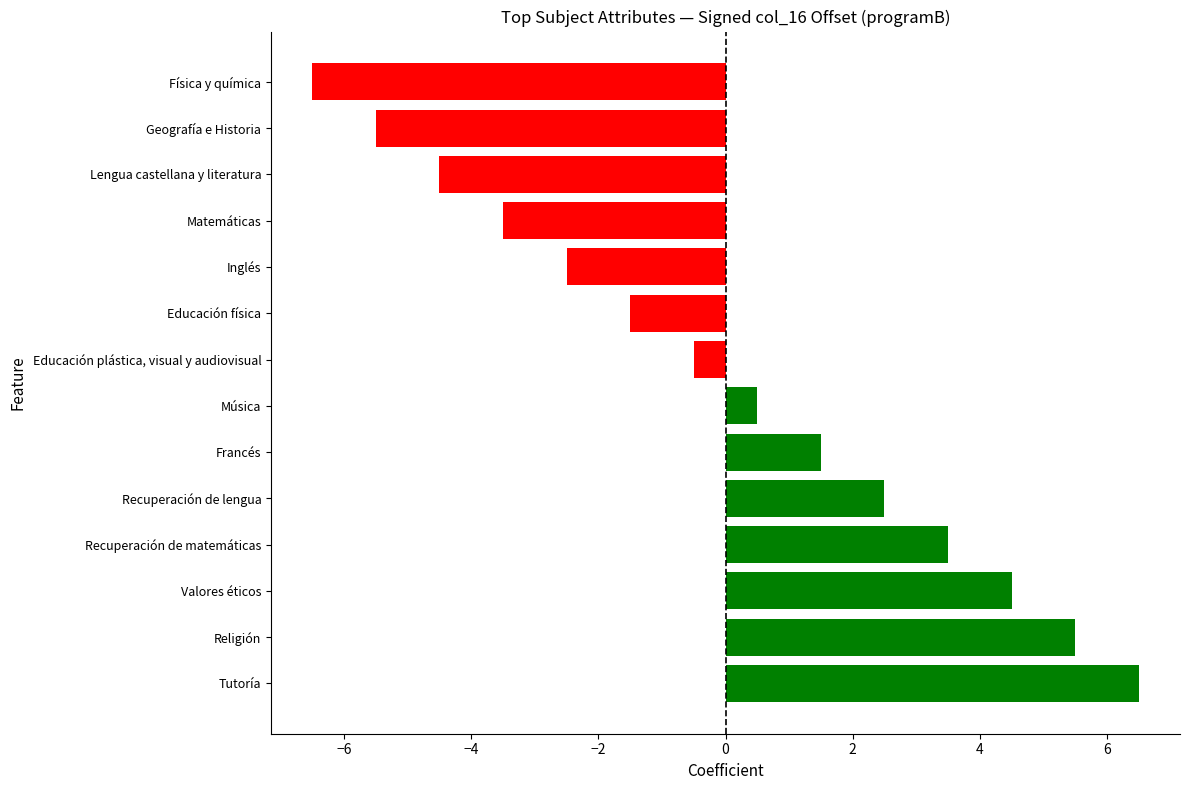

What is the difference between the maximum and second lowest values?

12.0